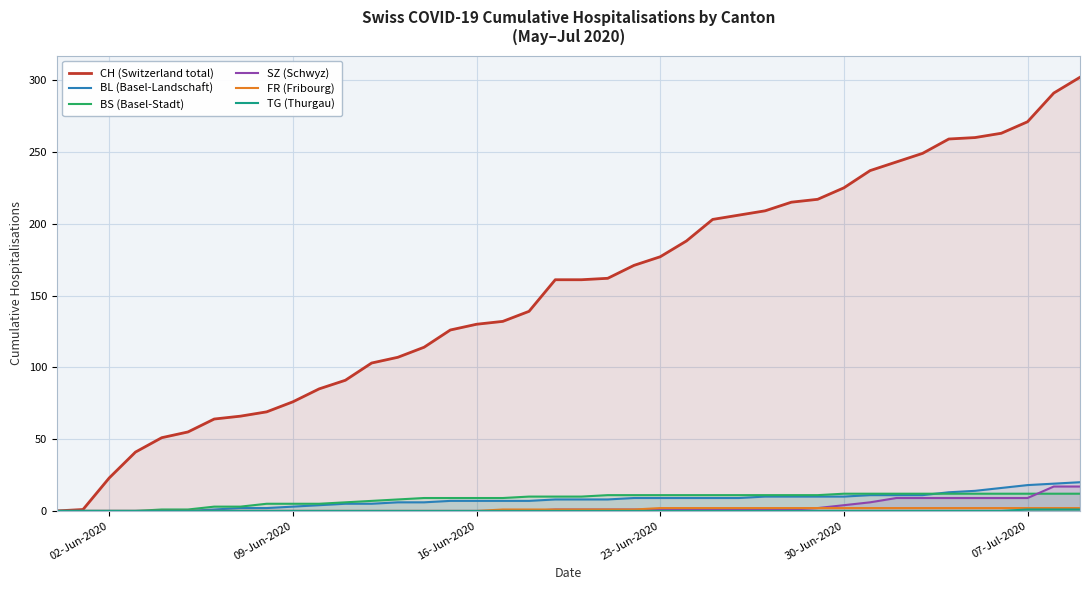

True or false: CH (Switzerland total) has a value of 177 at 23-Jun-2020.

True